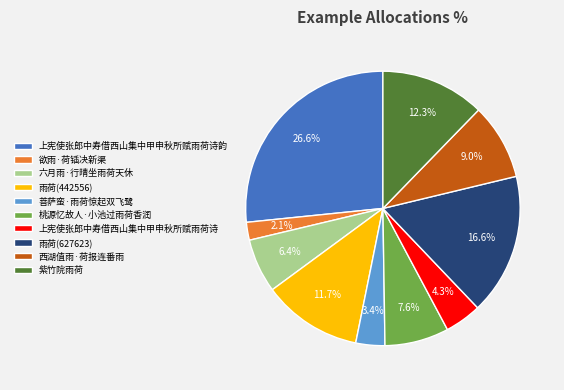

How much of the chart is everything except 上宪使张郎中寿借西山集中甲申秋所赋雨荷诗韵?

73.4%